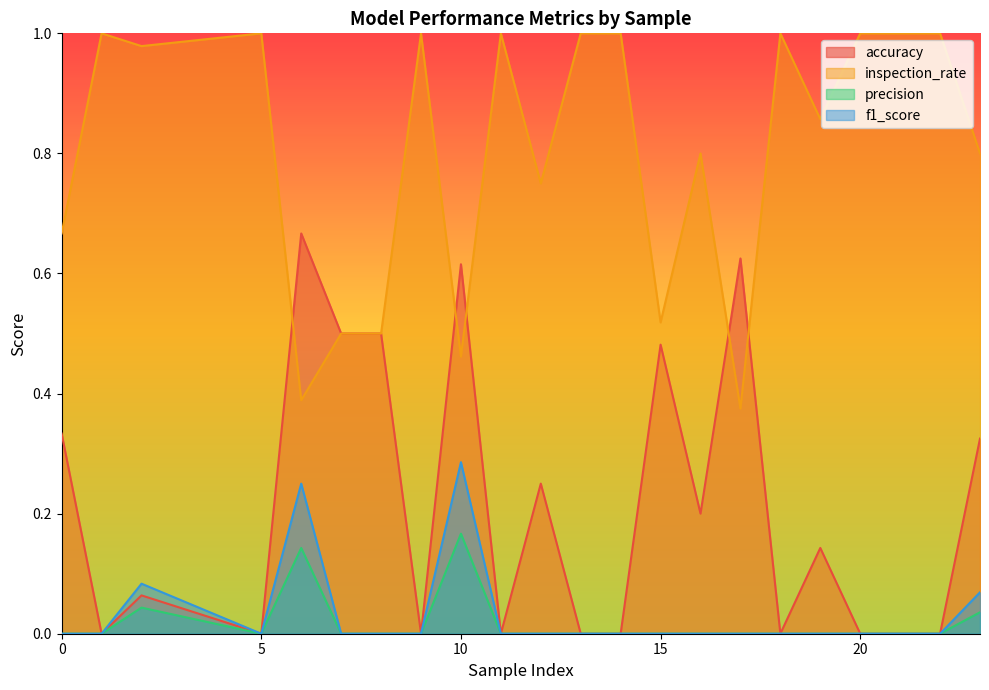

How many values in the precision series exceed 0?

4